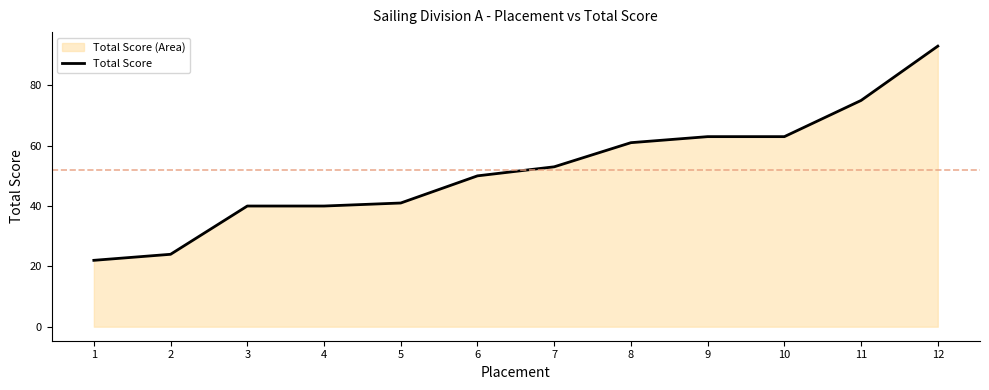

Does the chart display data point markers on the line(s)?

No